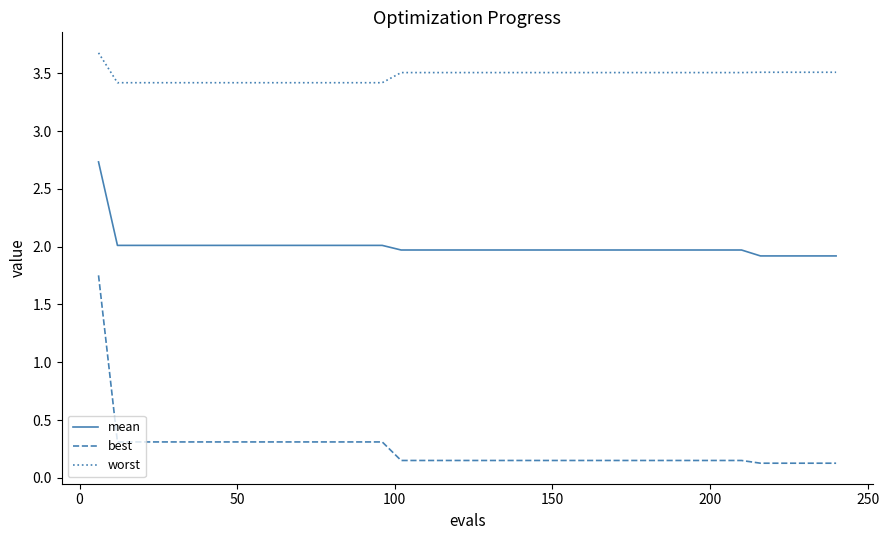

What is the minimum value for worst?

3.4